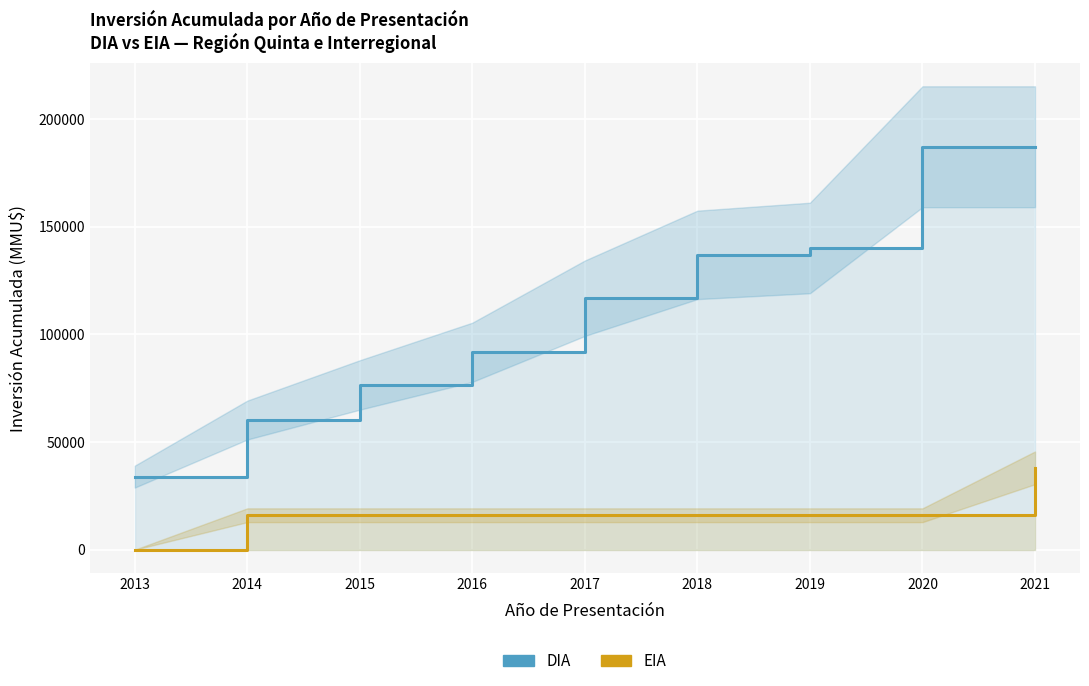

Read the EIA value at 2020.

16000